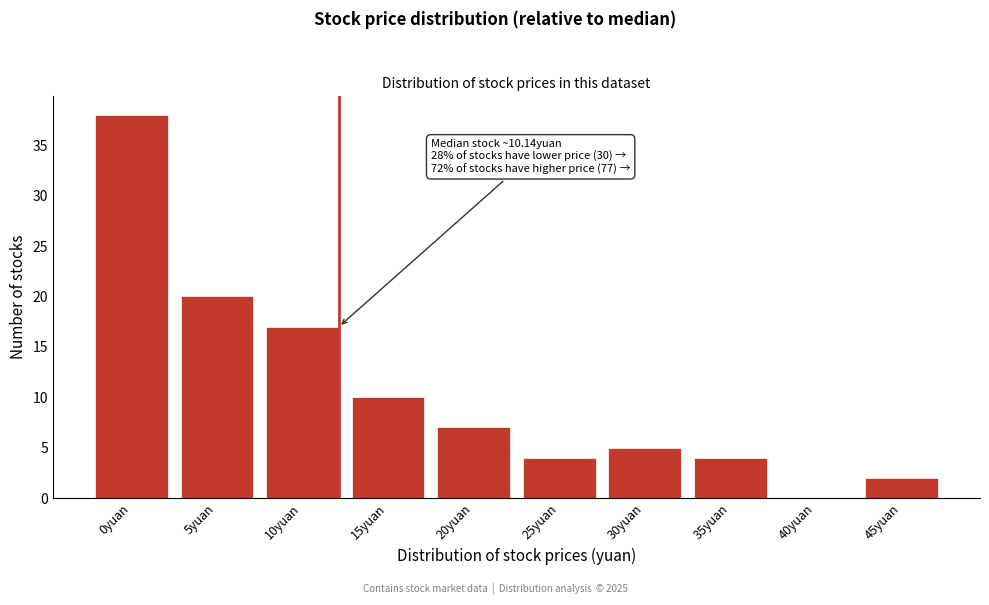

Reading left to right, list all the values displayed in this chart.

0yuan=38	5yuan=20	10yuan=17	15yuan=10	20yuan=7	25yuan=4	30yuan=5	35yuan=4	40yuan=0	45yuan=2